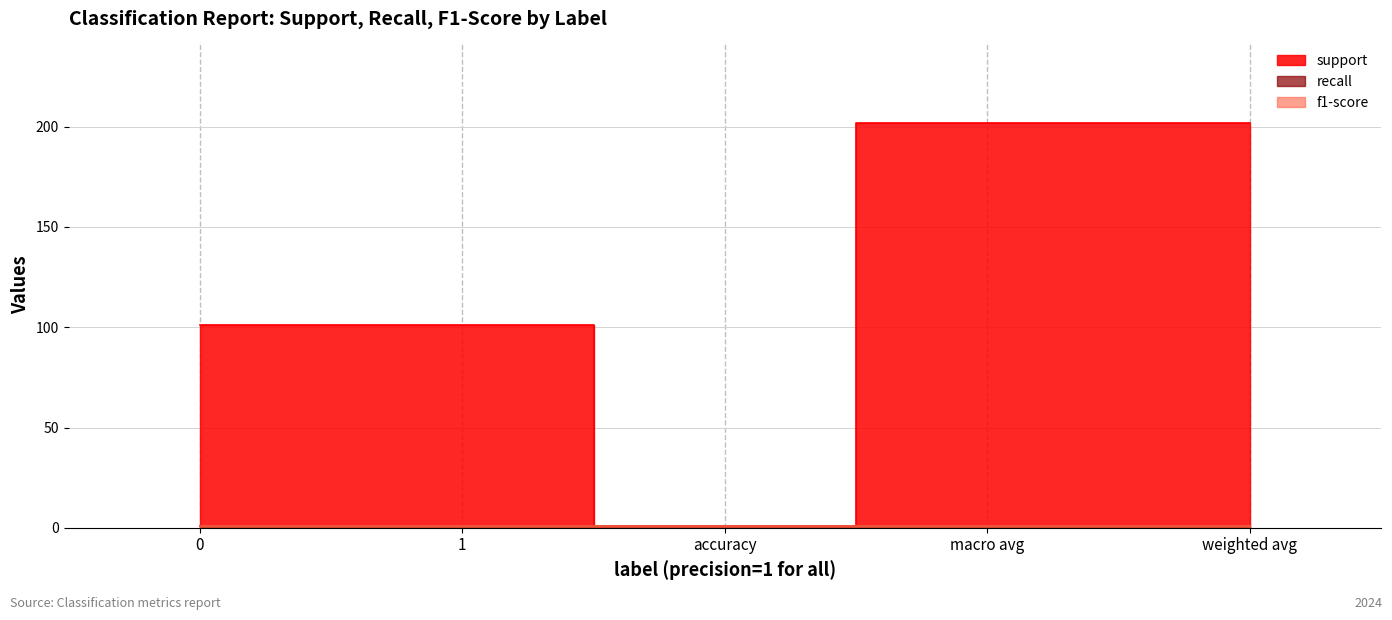

At which category does the chart reach its minimum across all series?

accuracy